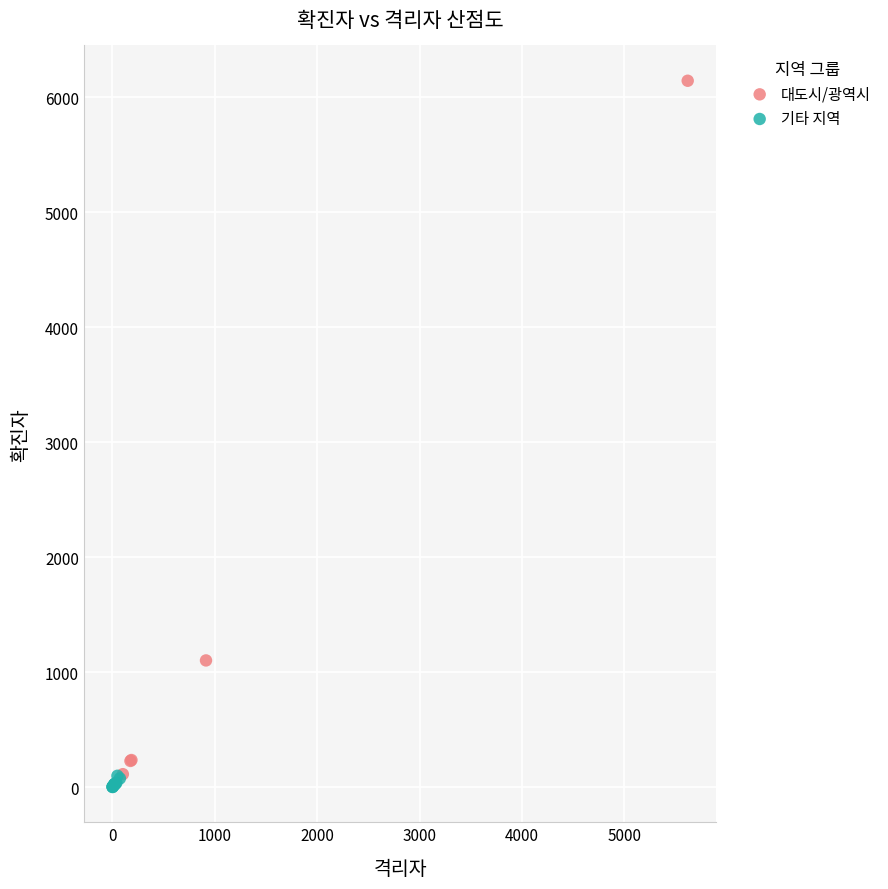

Which series has the largest Y range (max minus min)?

대도시/광역시